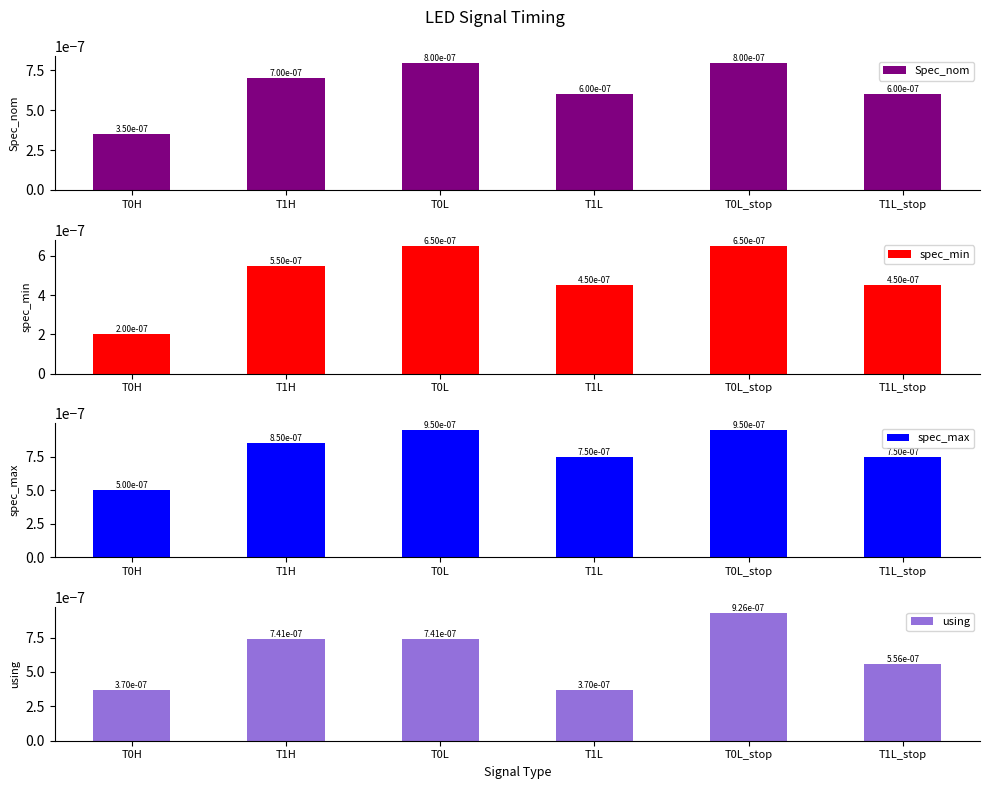

True or false: spec_min has a value of 0.0 at T0H.

False